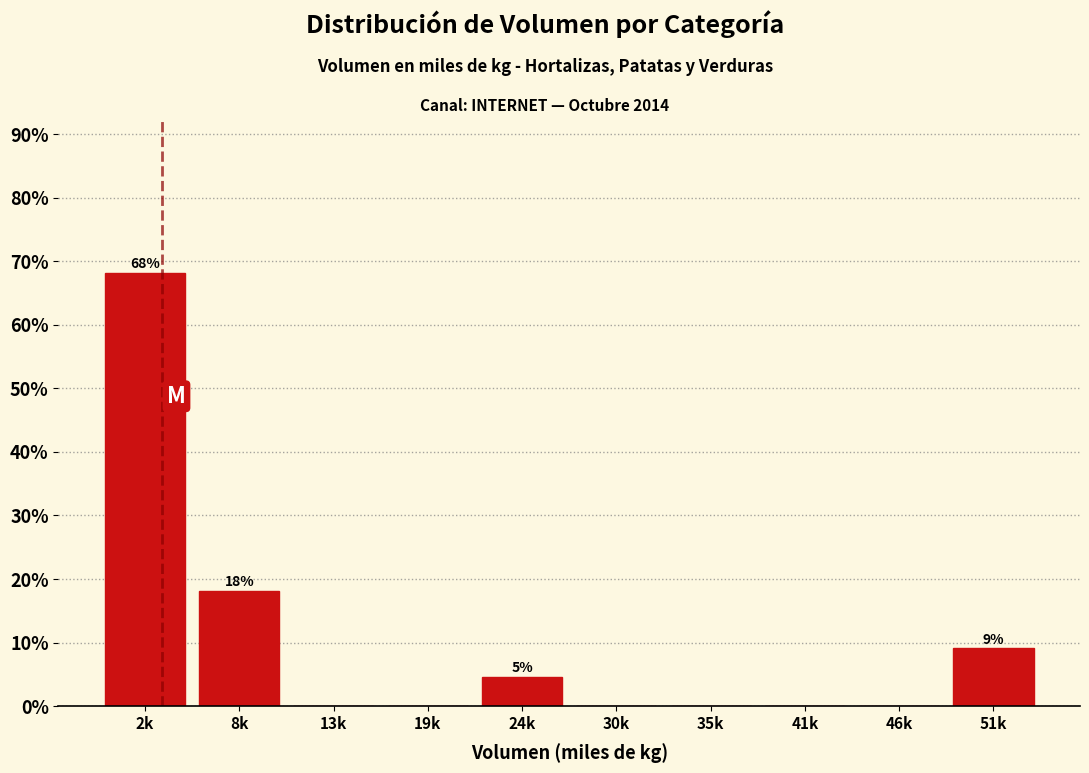

Reading right to left, extract all data points from this chart.

51k=9.1	46k=0.0	41k=0.0	35k=0.0	30k=0.0	24k=4.5	19k=0.0	13k=0.0	8k=18.2	2k=68.2